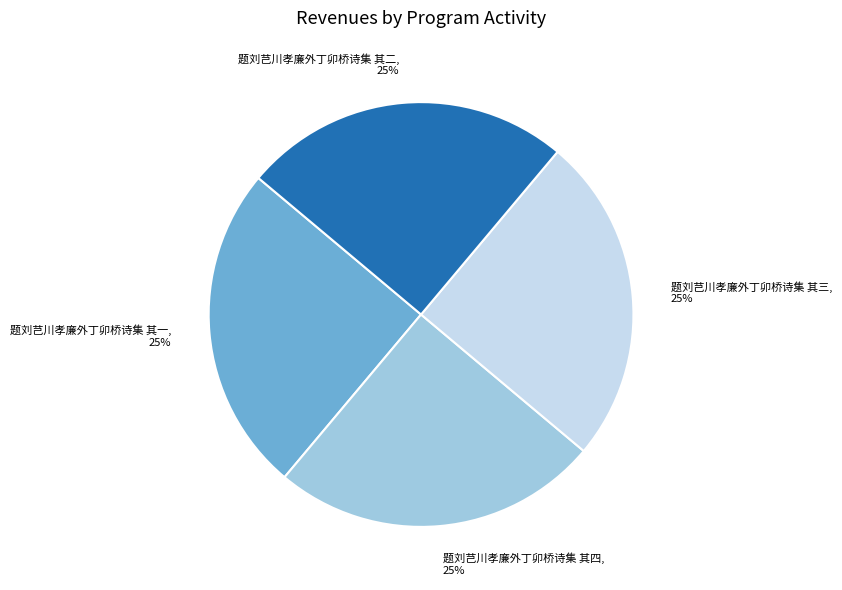

Approximately how many times larger is the value at 题刘芑川孝廉外丁卯桥诗集 其一 compared to 题刘芑川孝廉外丁卯桥诗集 其二?

1.0